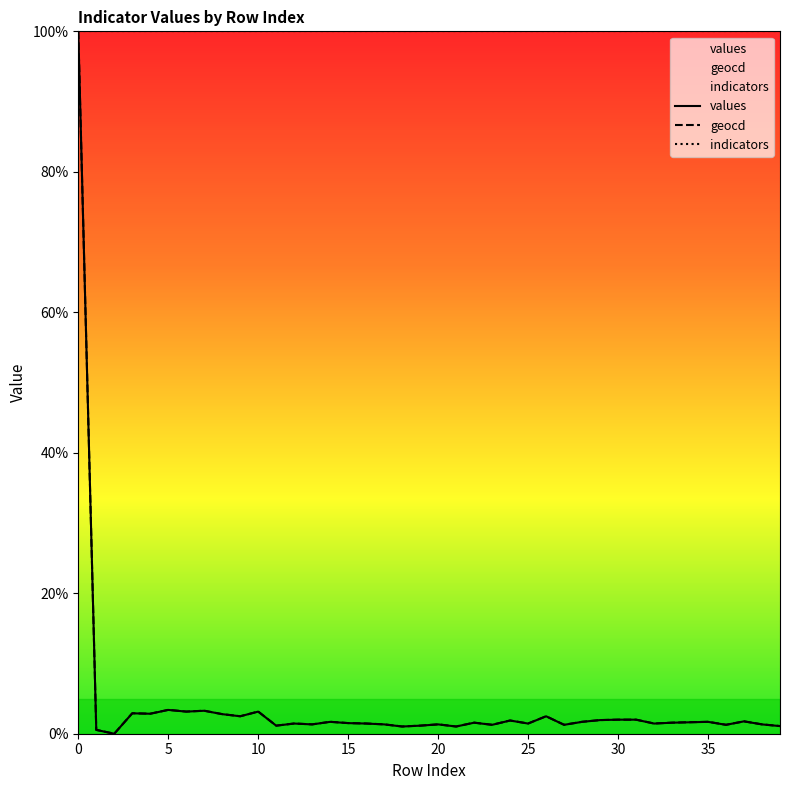

Is this an area chart (filled region under the line)?

No